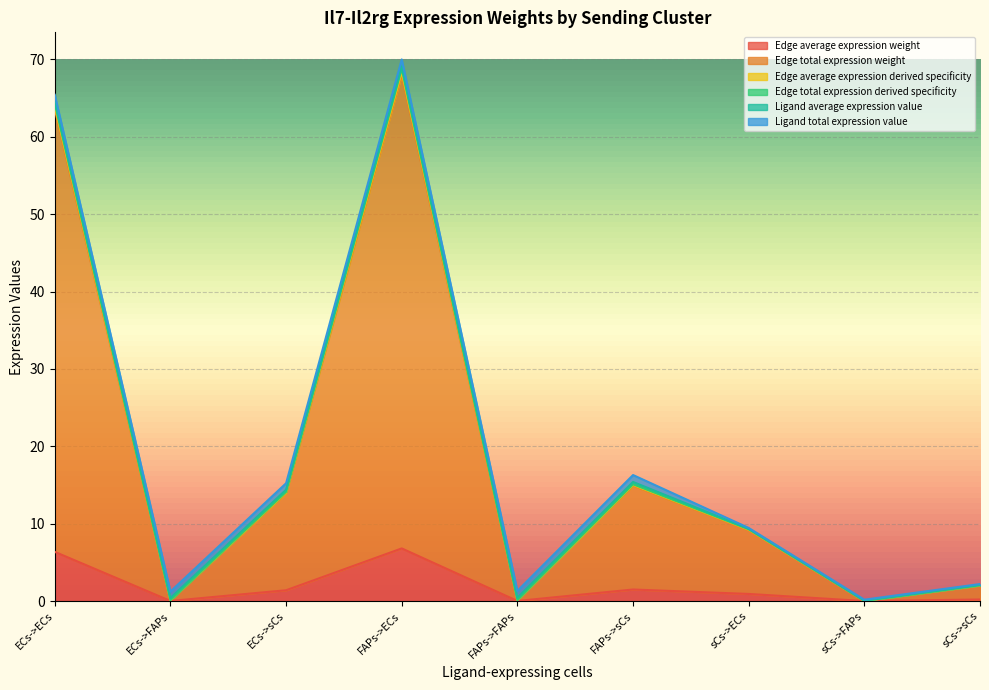

What position from the right is ECs->FAPs?

8